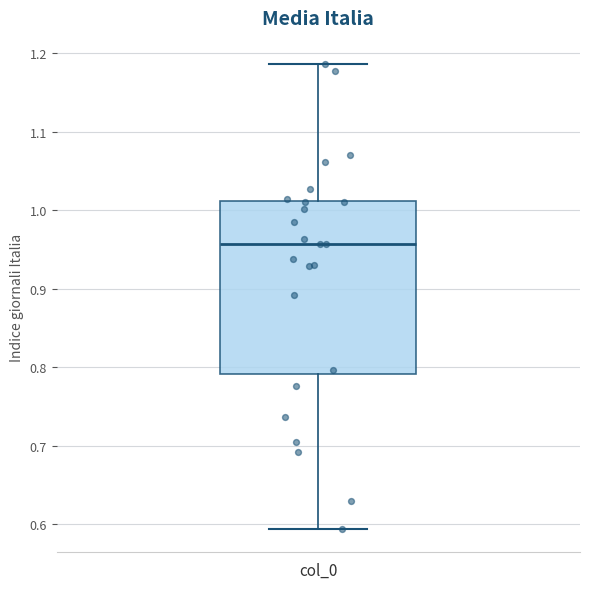

Transcribe this box plot: give where the median line is, the range the box spans, and where the two whiskers end, as read against the y-axis. The values are not printed on the chart, so give them approximately, as read against the axis.

median 0.96, box 0.79 to 1.01, whiskers 0.59 to 1.19